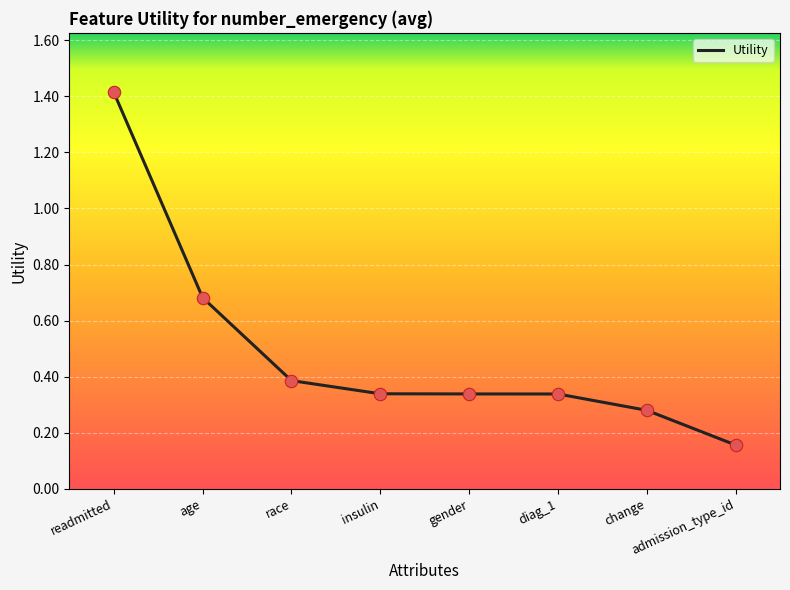

Which has a higher value, insulin or race?

race